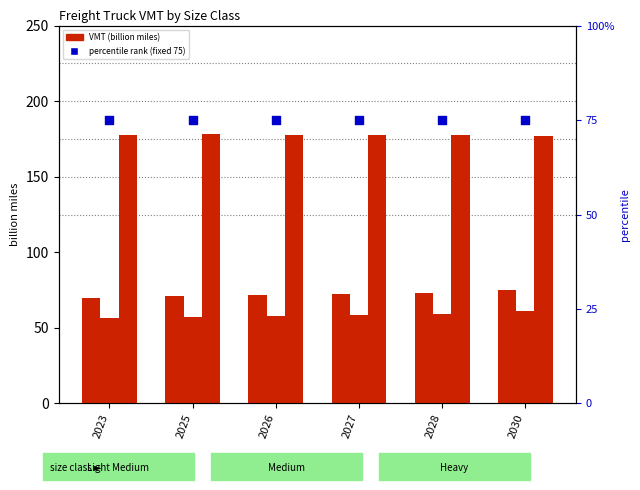

Which series reaches the maximum Y coordinate?

Heavy